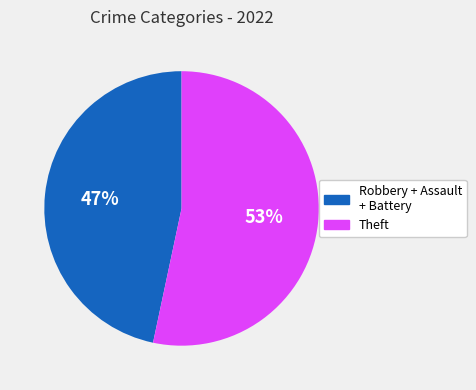

To the nearest percent, what is the average slice percentage?

50%